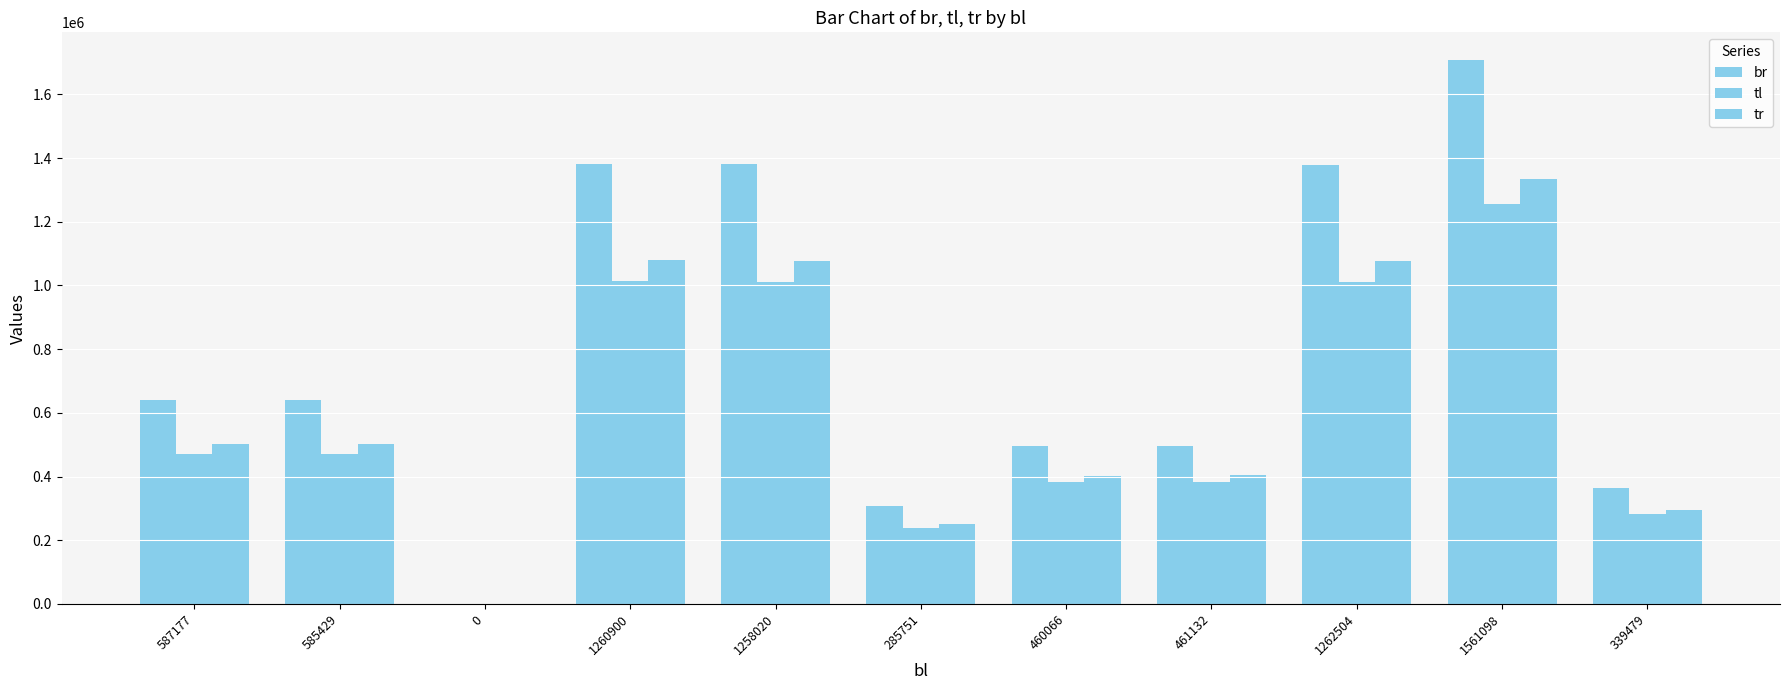

What value does the tr series have at 1260900?

1079593